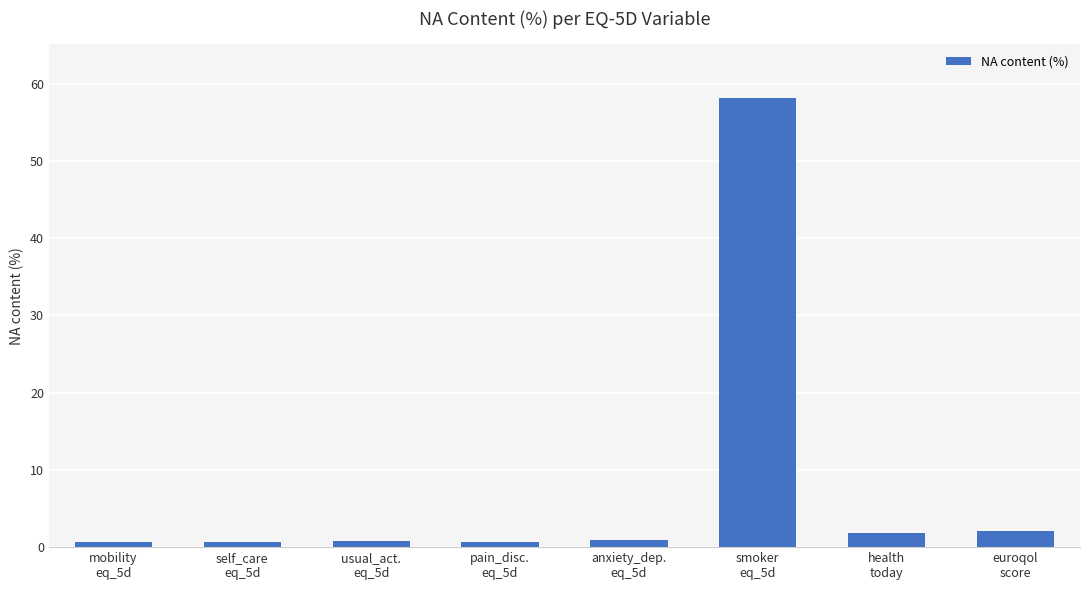

What is the greatest value displayed?

58.1